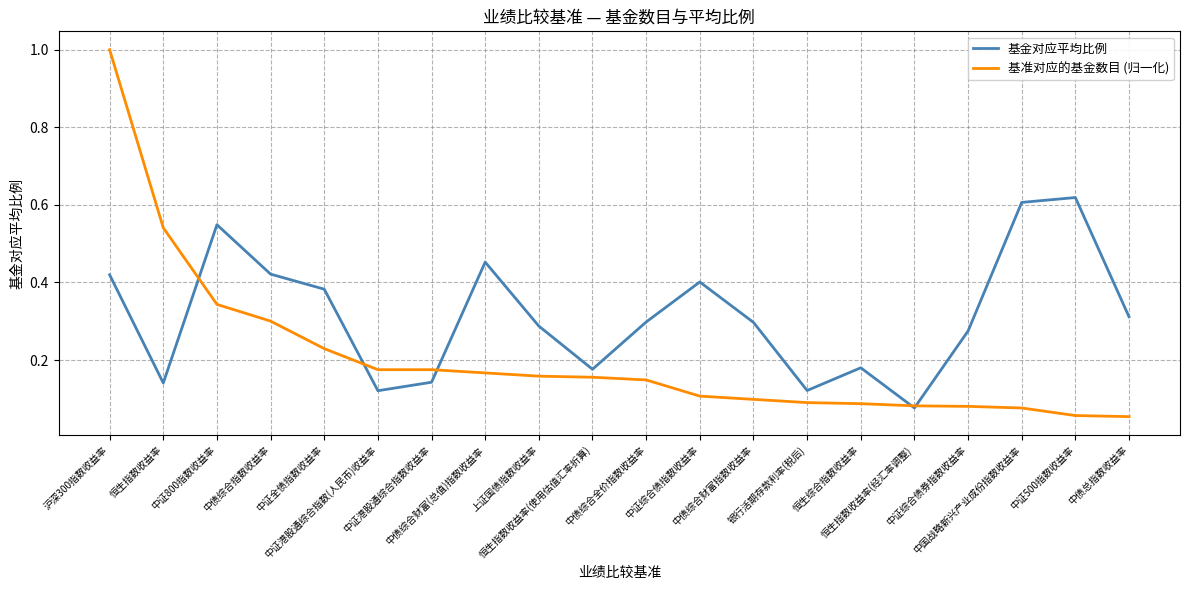

Which series has the largest range (max minus min)?

基准对应的基金数目 (归一化)